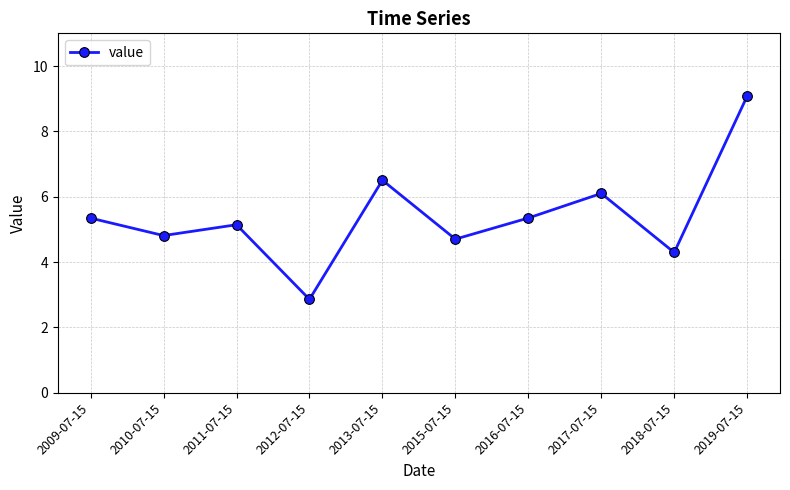

How many lines are shown in the chart?

1